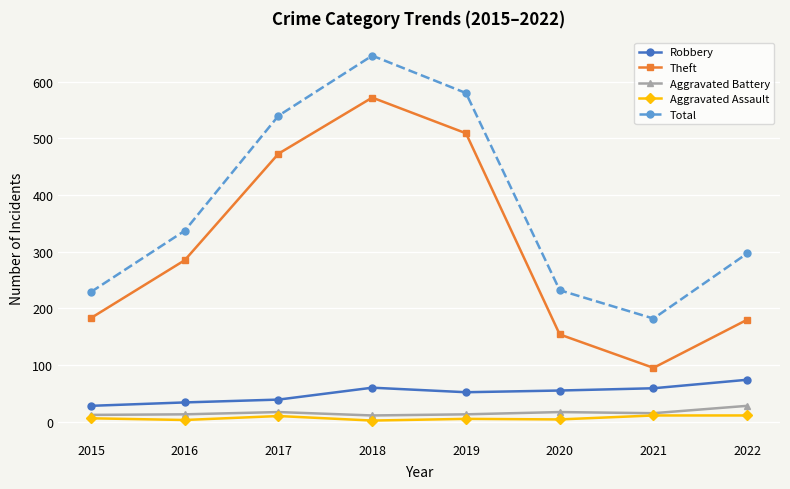

At which label does Robbery first exceed 55?

2018